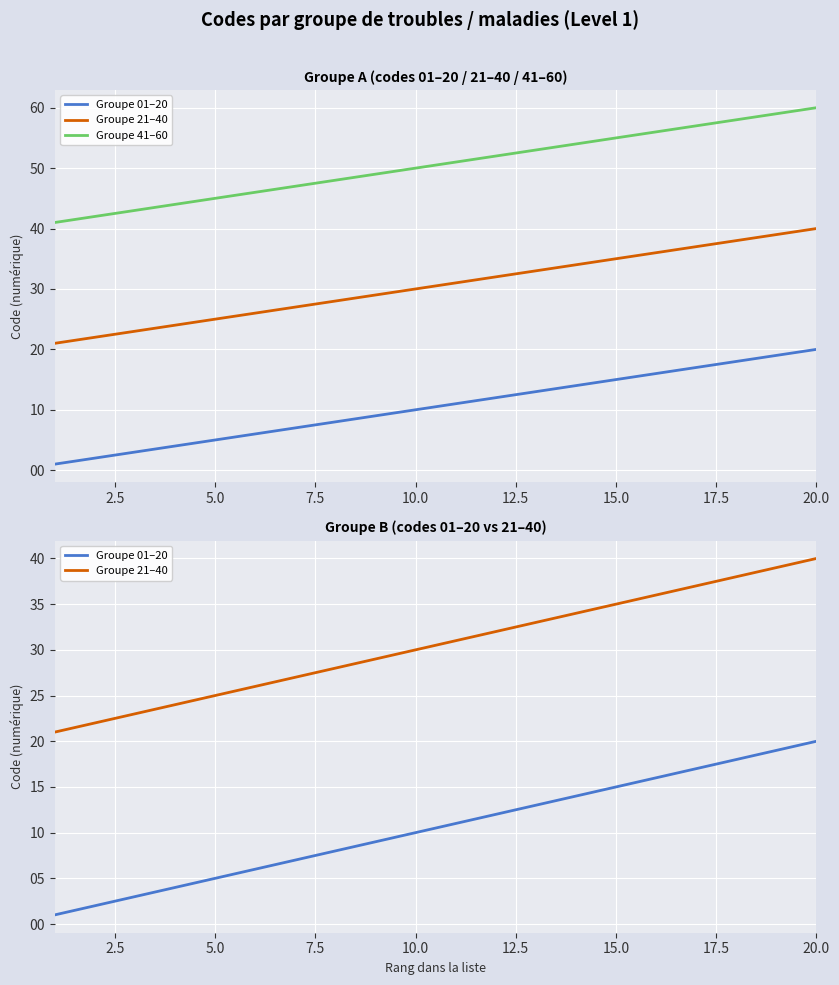

True or false: Groupe 21–40 has more than 0 interior local peaks.

False